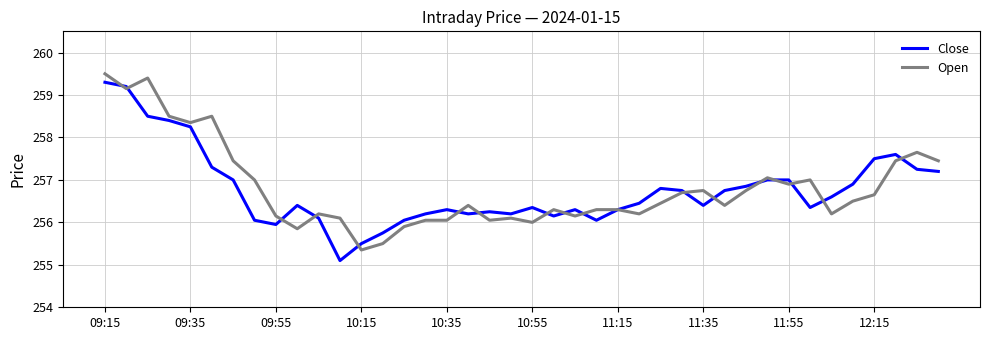

What is the maximum value shown in the chart?

259.5